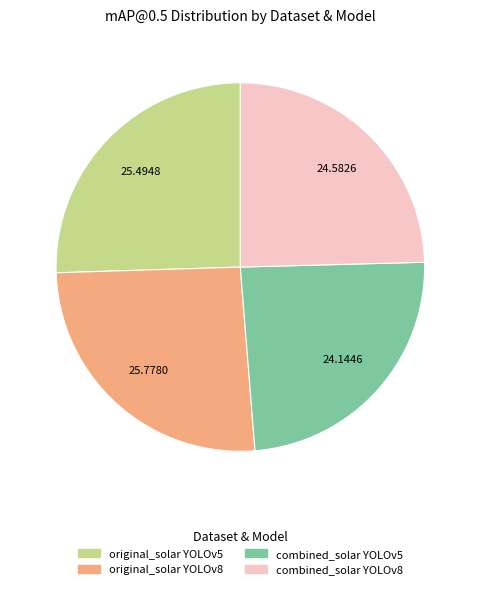

Is there a majority slice in this chart?

No